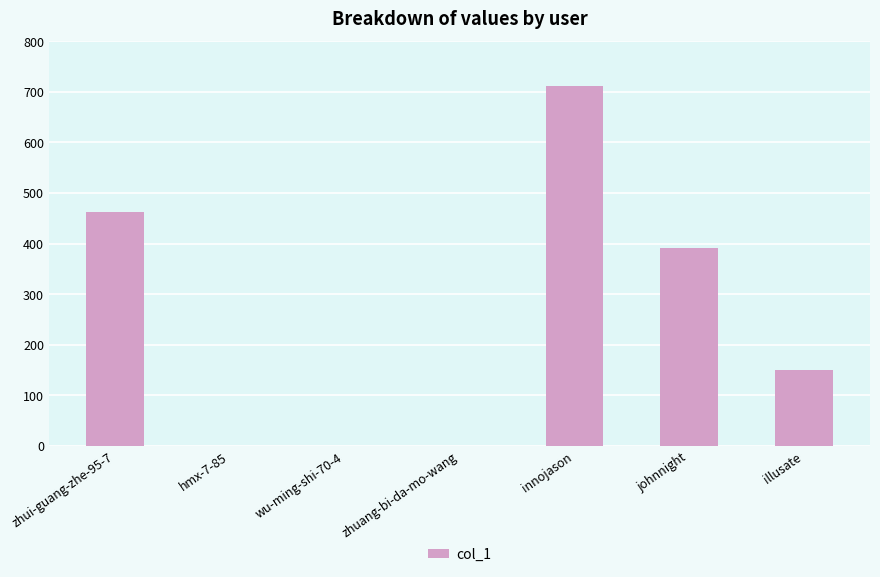

The value at zhuang-bi-da-mo-wang is 0. True or false?

True